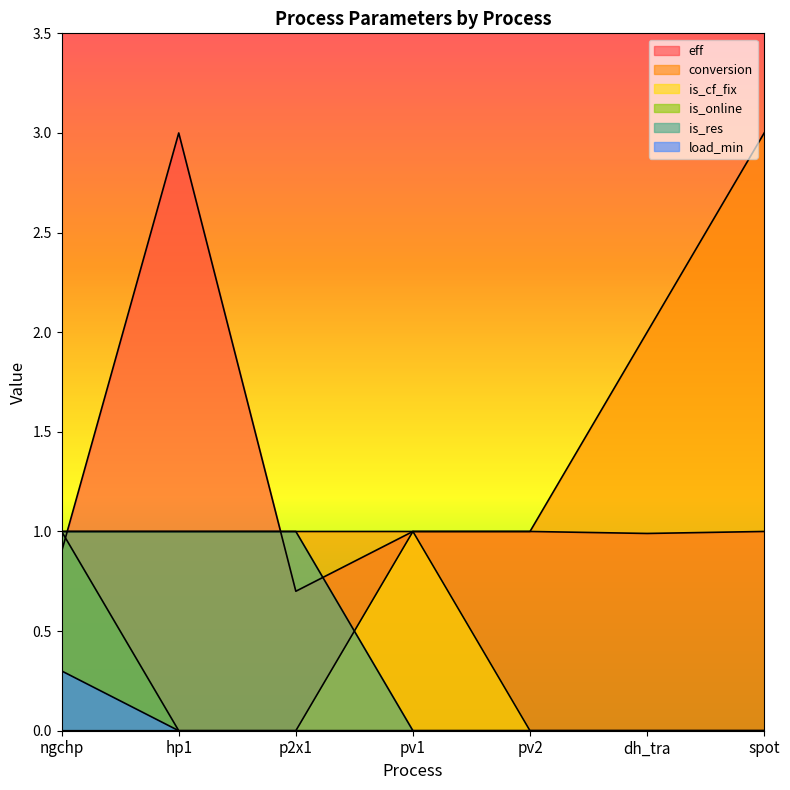

What are all the series names shown in the legend?

eff, conversion, is_cf_fix, is_online, is_res, load_min